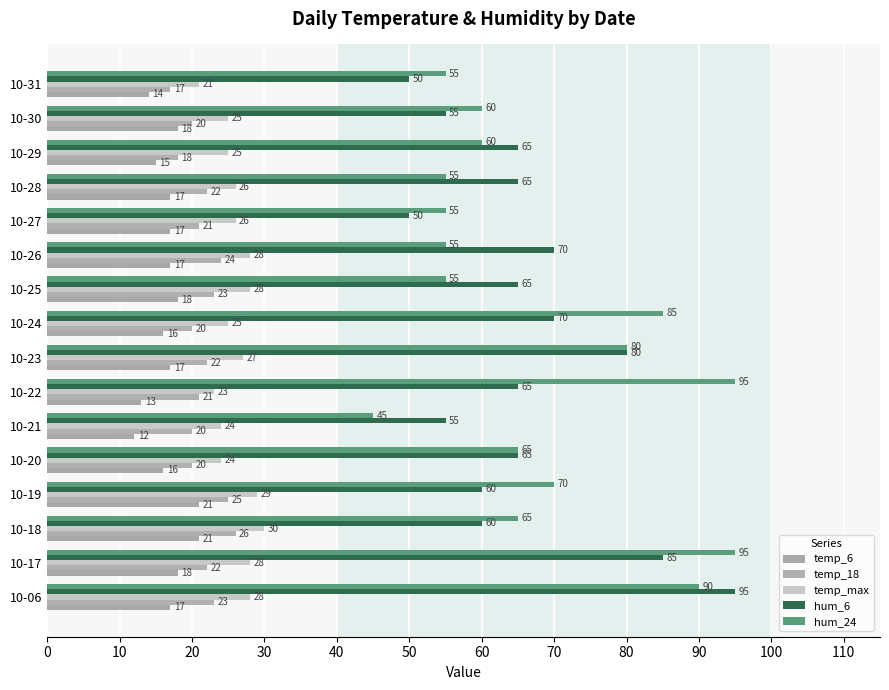

What is the average value of the hum_6 series?

66